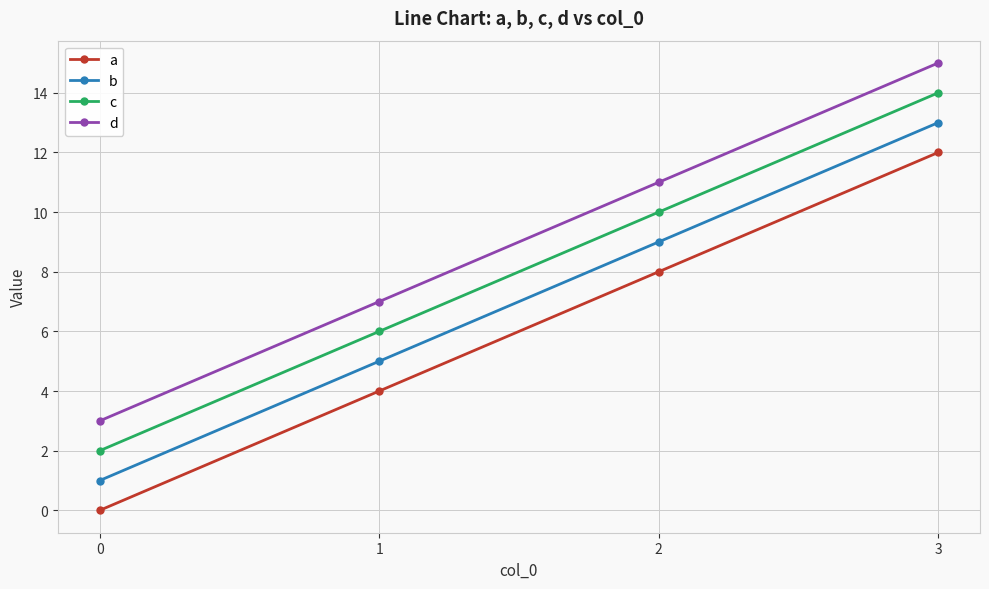

What is the difference between the maximum and minimum values in the c series?

12